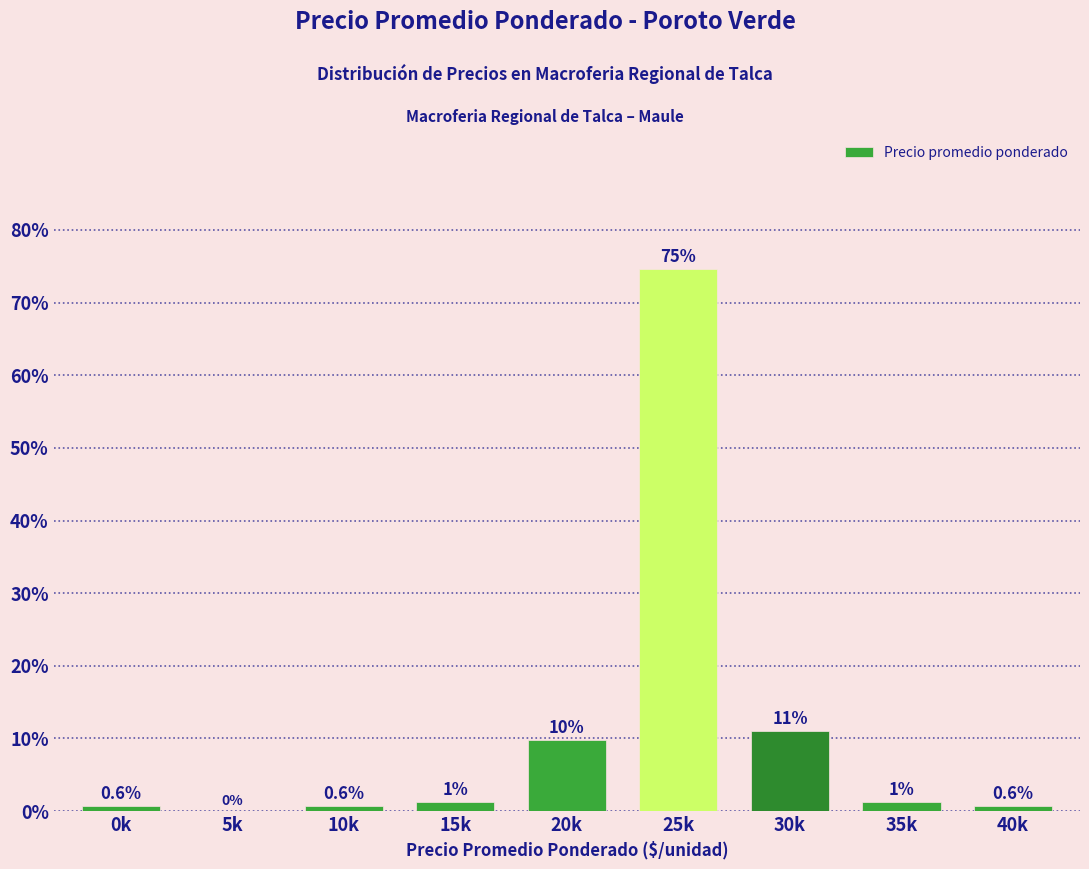

Reading left to right, transcribe all the data shown in this chart.

0k=0.6	5k=0.0	10k=0.6	15k=1.3	20k=9.7	25k=74.7	30k=11.0	35k=1.3	40k=0.6